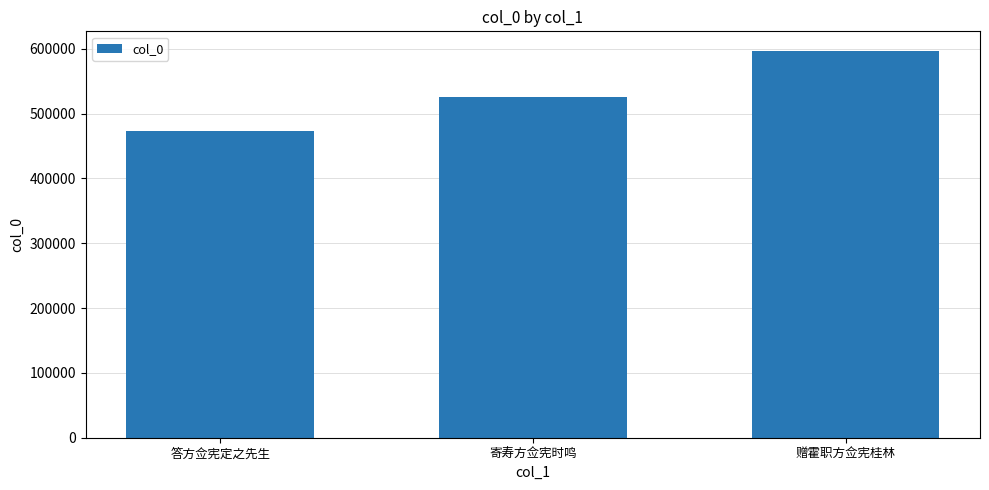

How many values are below 525136?

1